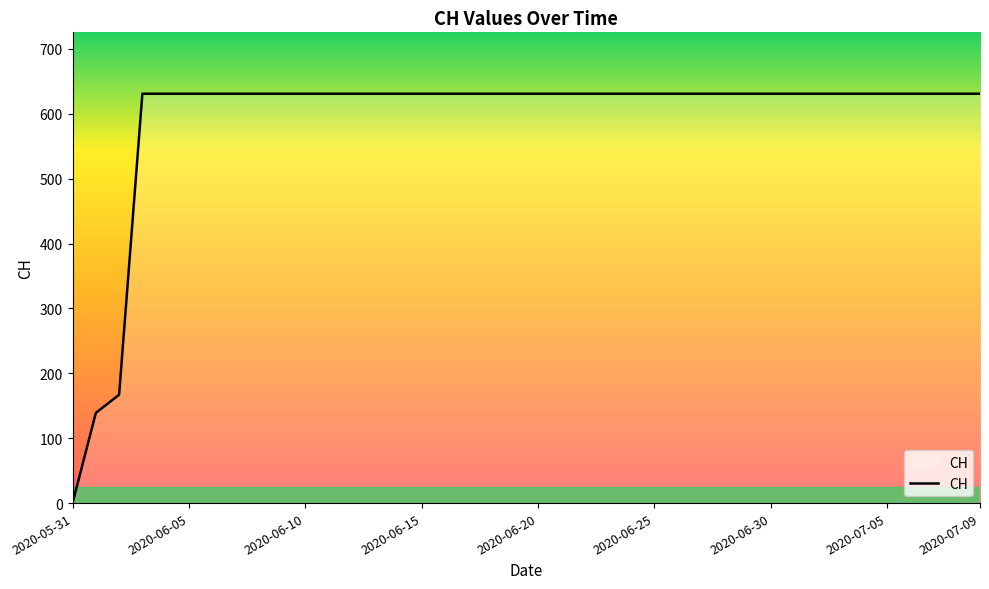

What is the greatest value displayed?

631